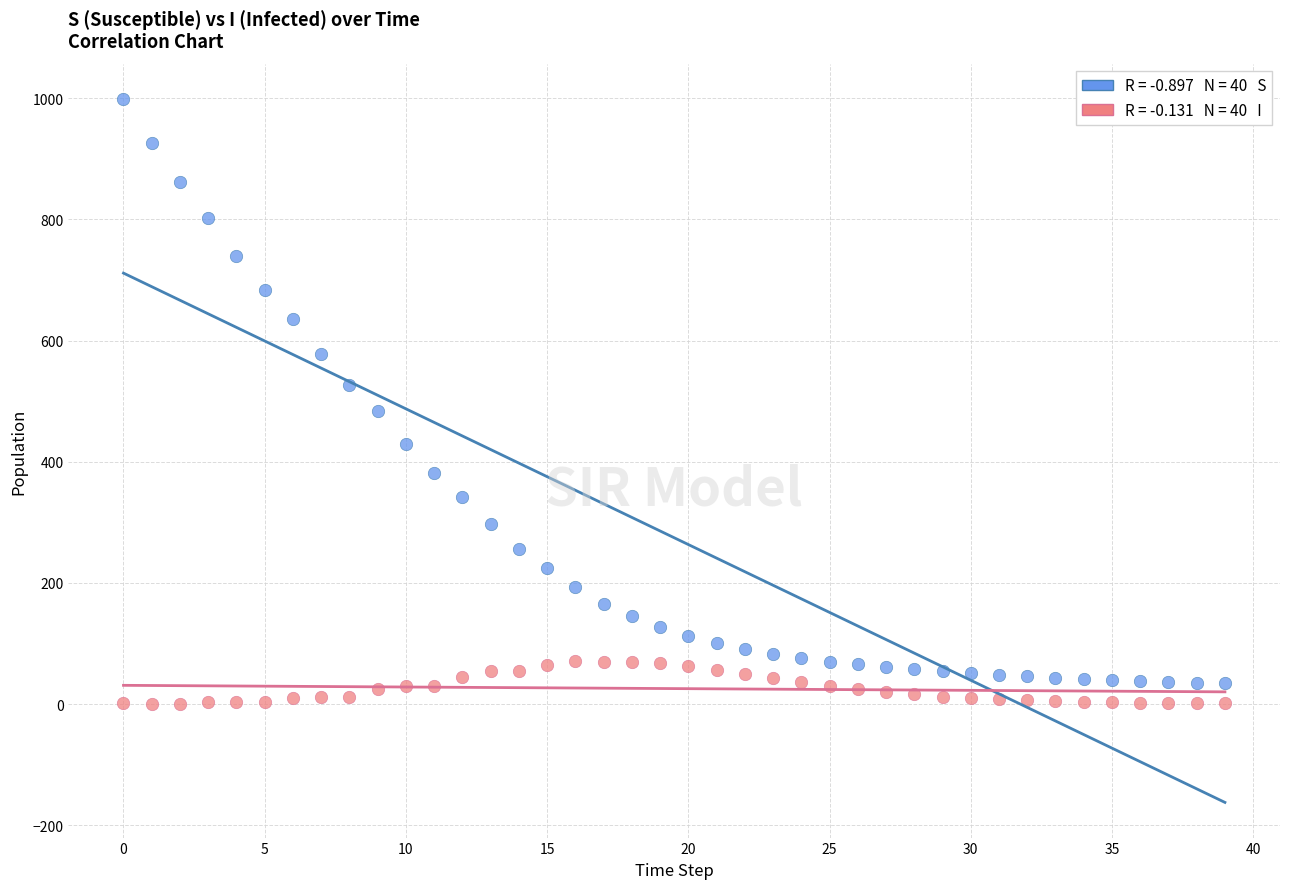

Across all data points, what is the range of Y values (max minus min)?

998.4